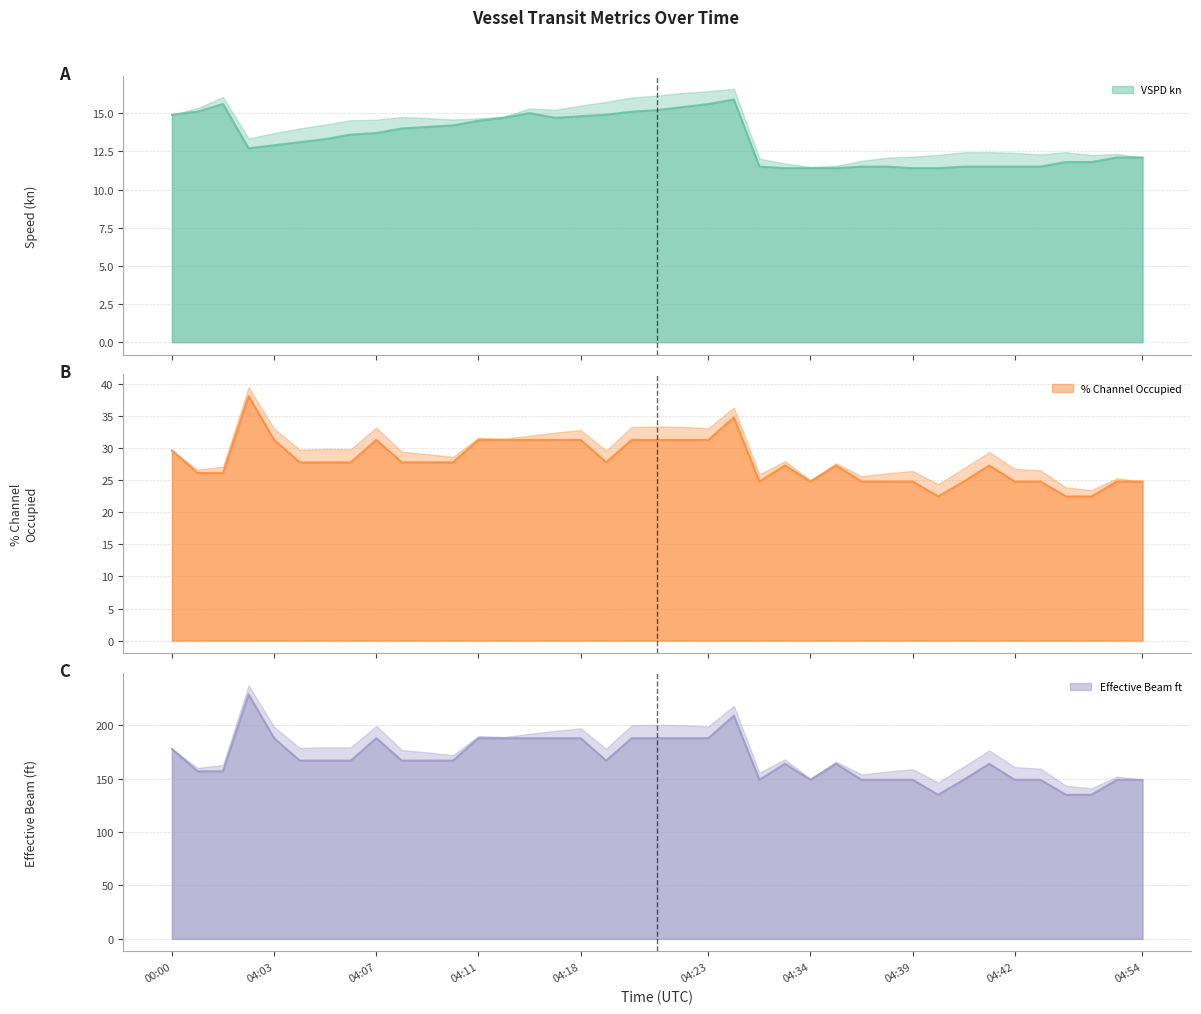

True or false: % Channel Occupied and VSPD kn cross at least once.

False